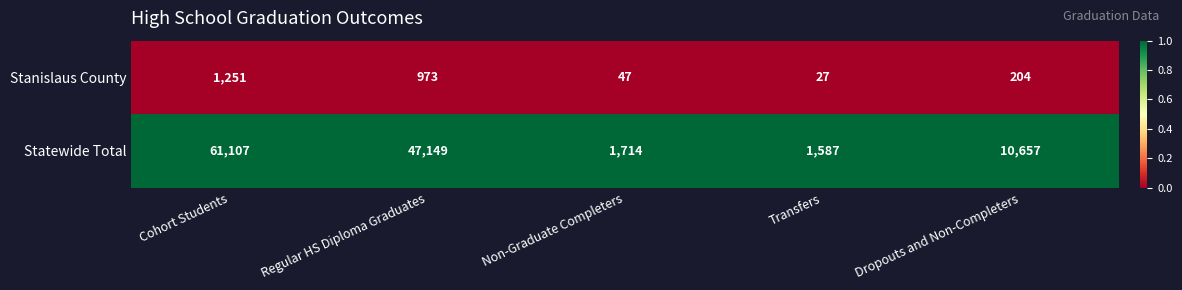

At which category is the sum across all series the highest?

Cohort Students